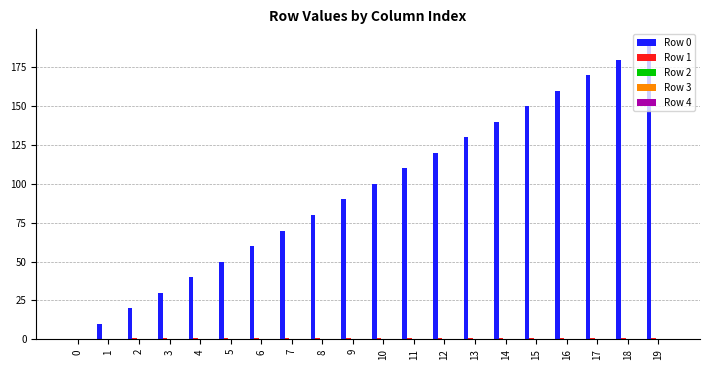

How many groups of bars are there?

20